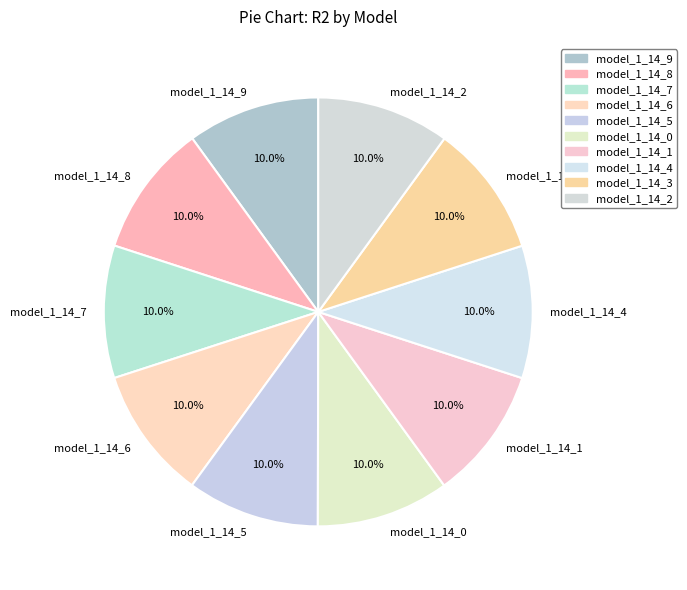

Does model_1_14_8 account for over 50% of the chart?

No